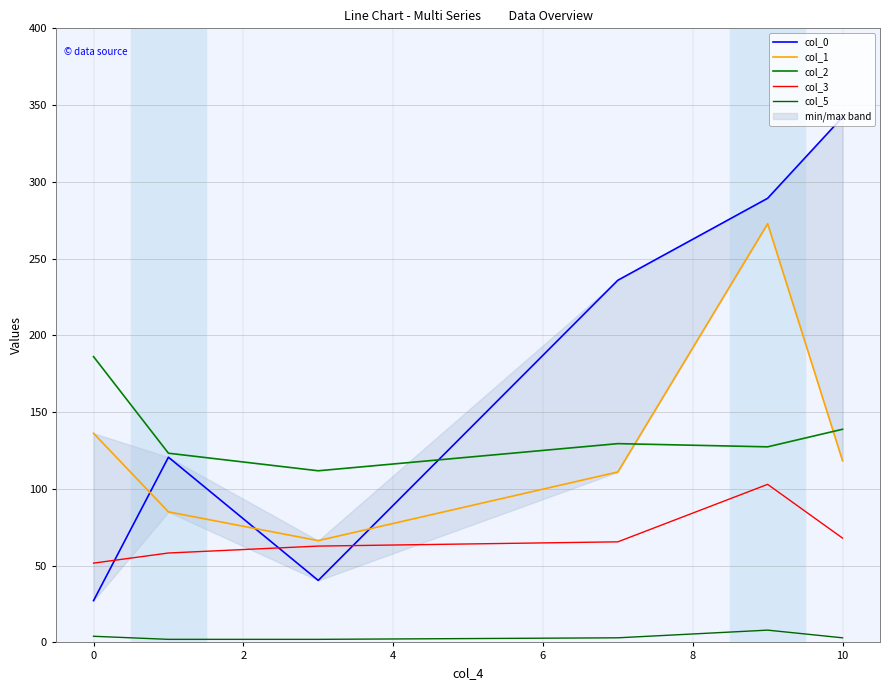

The value of col_5 at 0 is 3.1. True or false?

False